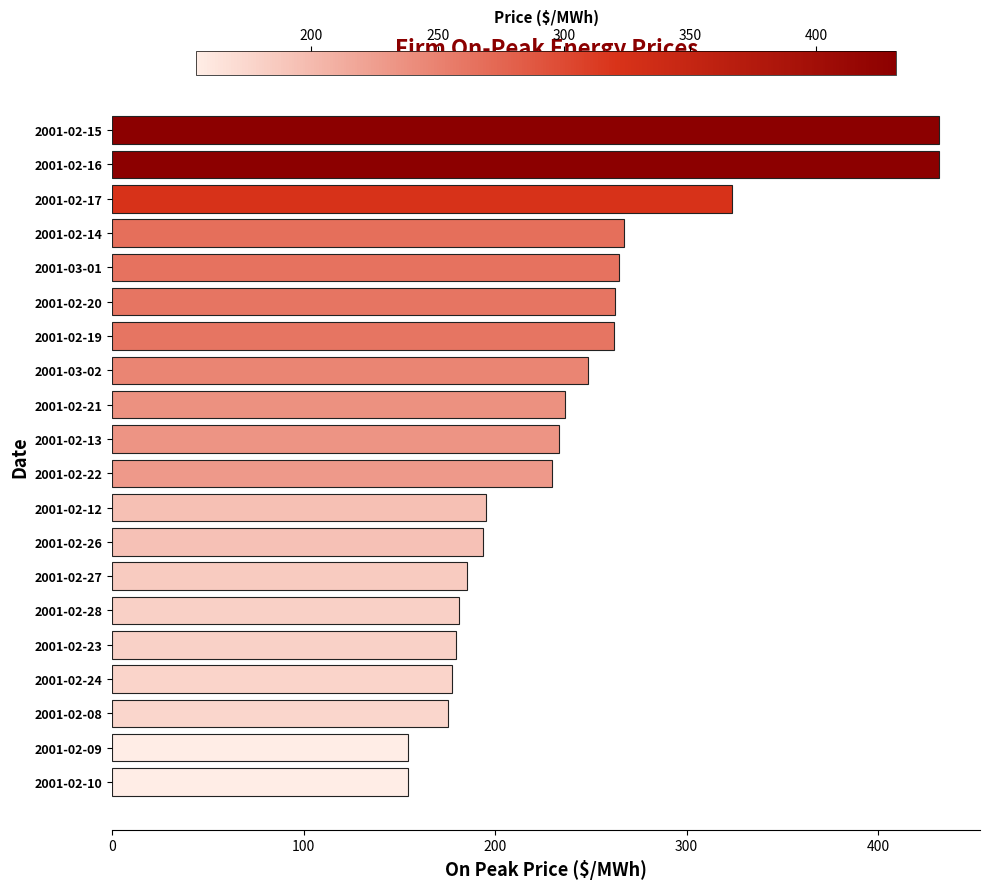

The chart shows a value of 185.4 at 2001-02-27. True or false?

True